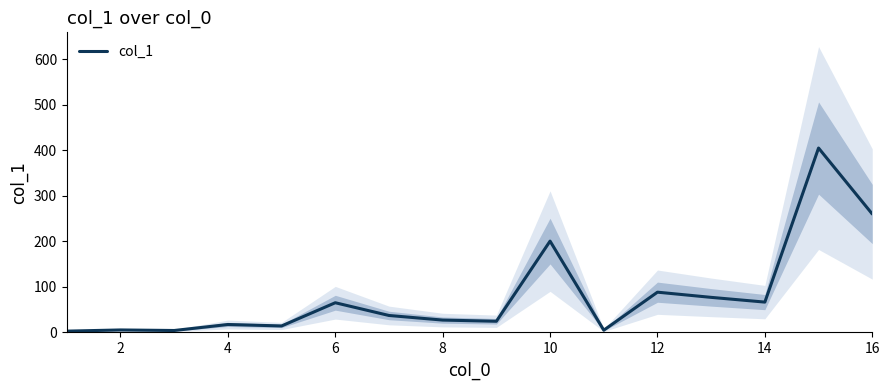

The col_1 series shows 66.7 at 14. True or false?

True